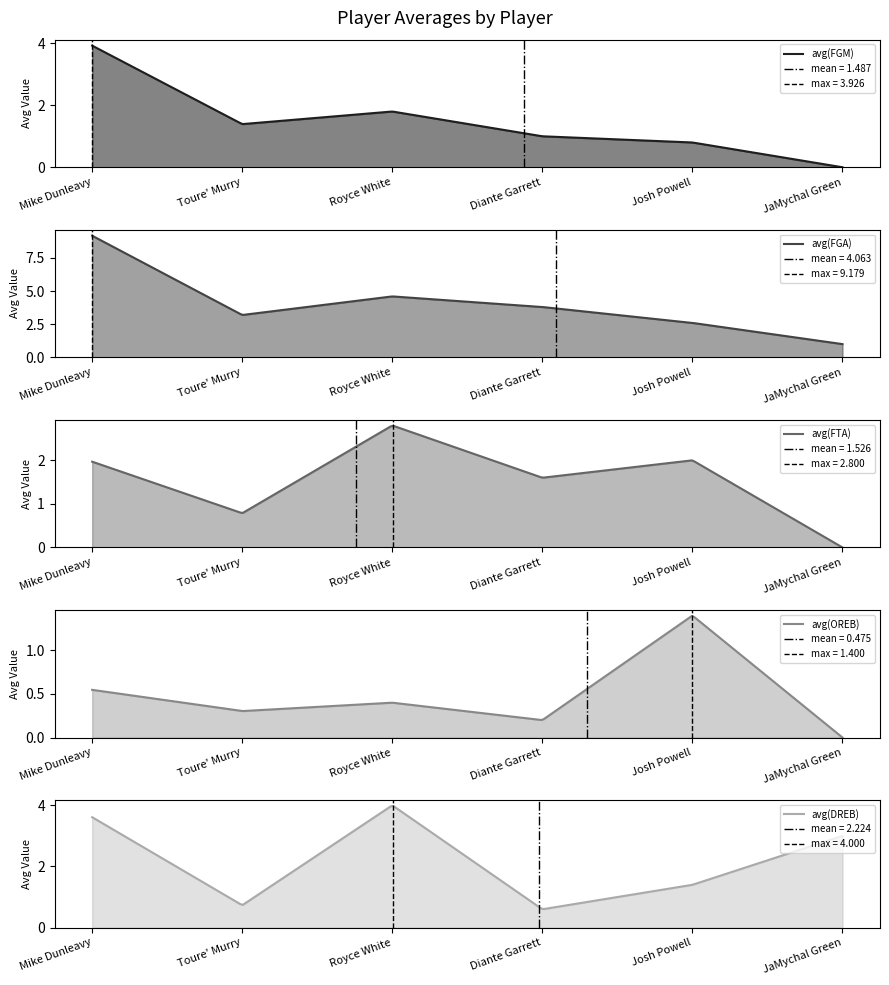

Reading left to right, transcribe all the data shown in this chart.

avg(FGM): Mike Dunleavy=3.9	Toure' Murry=1.4	Royce White=1.8	Diante Garrett=1.0	Josh Powell=0.8	JaMychal Green=0.0
avg(FGA): Mike Dunleavy=9.2	Toure' Murry=3.2	Royce White=4.6	Diante Garrett=3.8	Josh Powell=2.6	JaMychal Green=1.0
avg(FTA): Mike Dunleavy=2.0	Toure' Murry=0.8	Royce White=2.8	Diante Garrett=1.6	Josh Powell=2.0	JaMychal Green=0.0
avg(OREB): Mike Dunleavy=0.5	Toure' Murry=0.3	Royce White=0.4	Diante Garrett=0.2	Josh Powell=1.4	JaMychal Green=0.0
avg(DREB): Mike Dunleavy=3.6	Toure' Murry=0.7	Royce White=4.0	Diante Garrett=0.6	Josh Powell=1.4	JaMychal Green=3.0